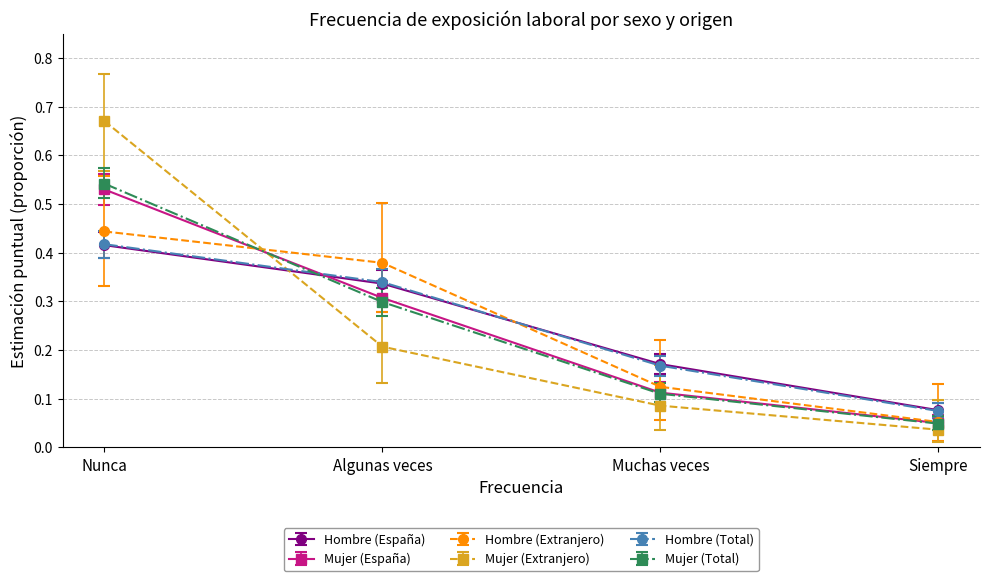

Rank the categories by Mujer (Extranjero) value from highest to lowest.

Nunca, Algunas veces, Muchas veces, Siempre